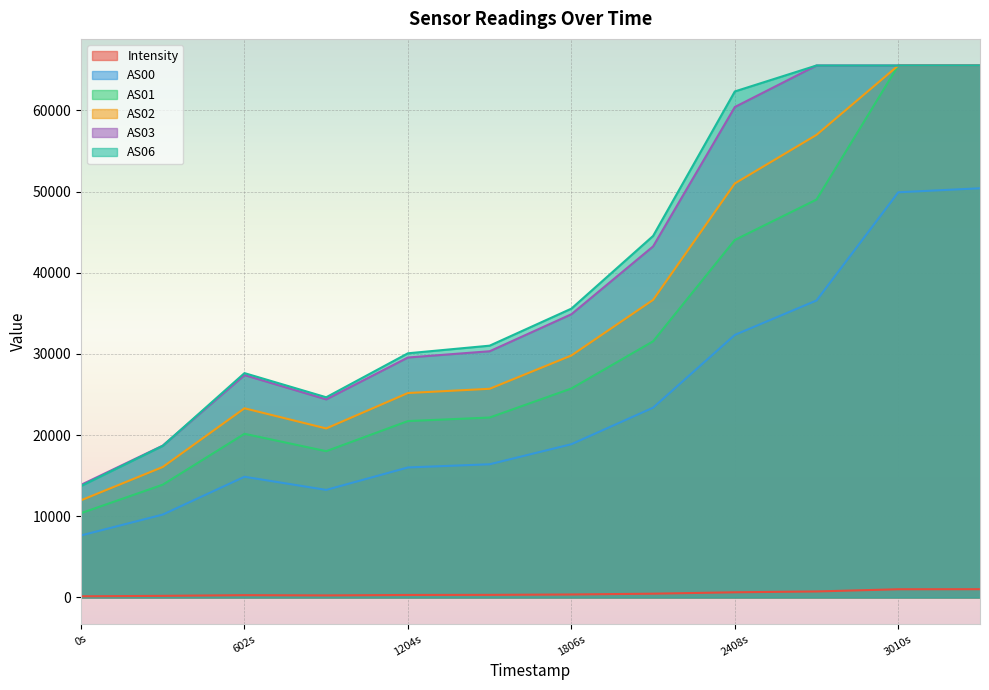

How many data points in AS02 are less than 29810?

6